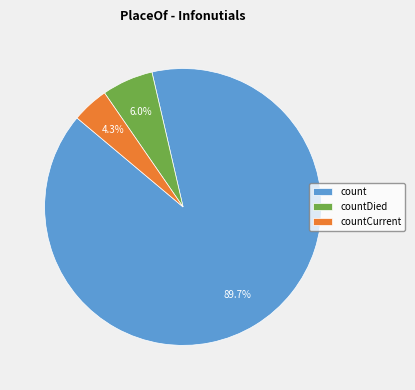

Rank the categories by value from highest to lowest.

count, countDied, countCurrent